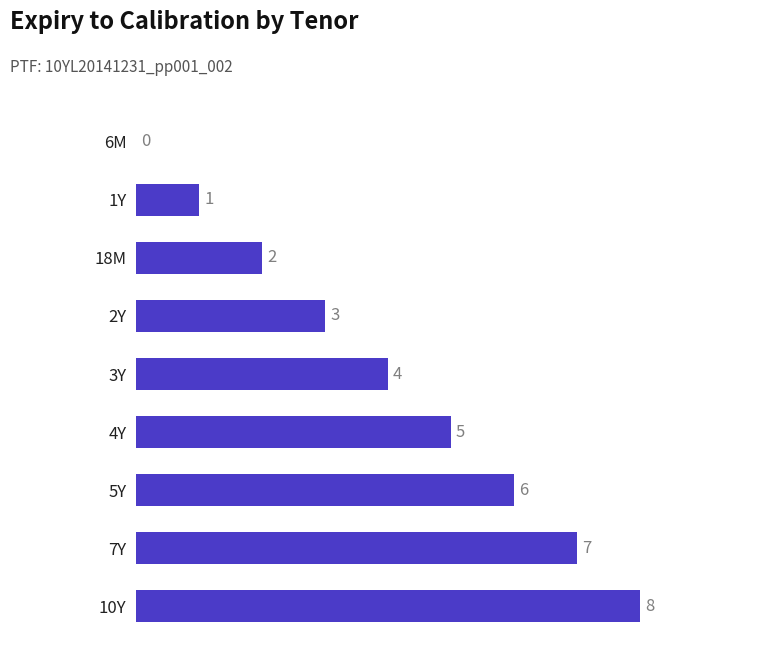

What is the change in value from 4Y to 7Y?

+2